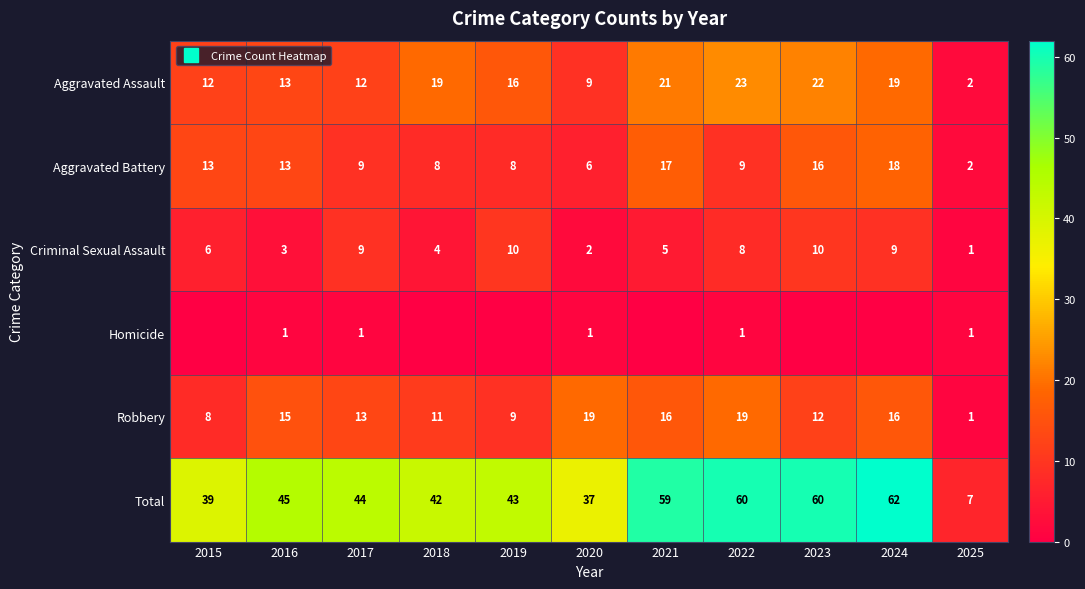

What is the approximate value of Criminal Sexual Assault at 2017?

9